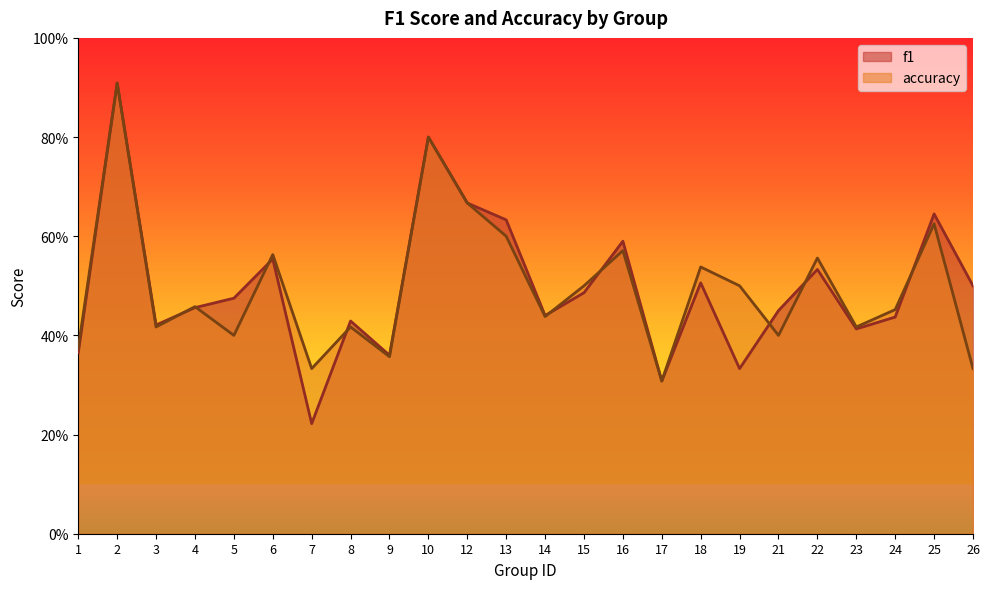

Is the value of accuracy at 13 greater than the value of f1 at 25?

No